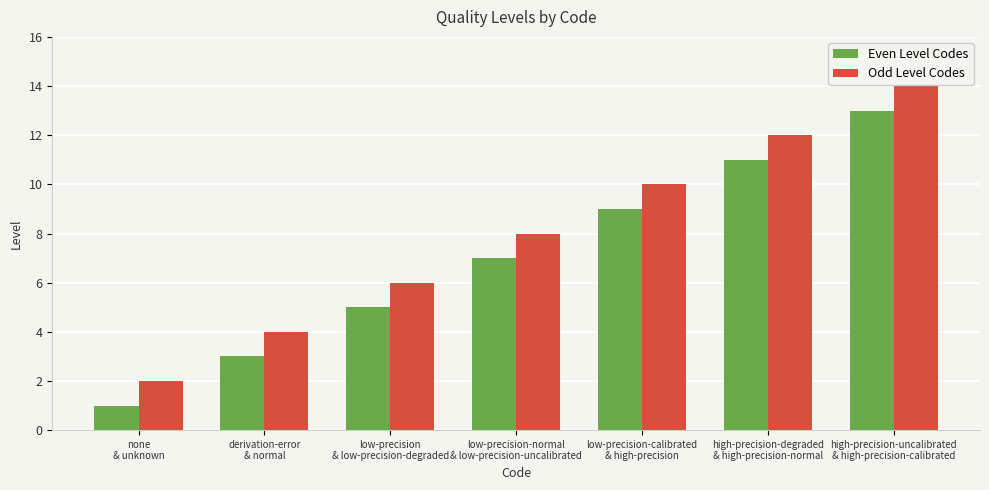

What is the smallest value displayed?

1